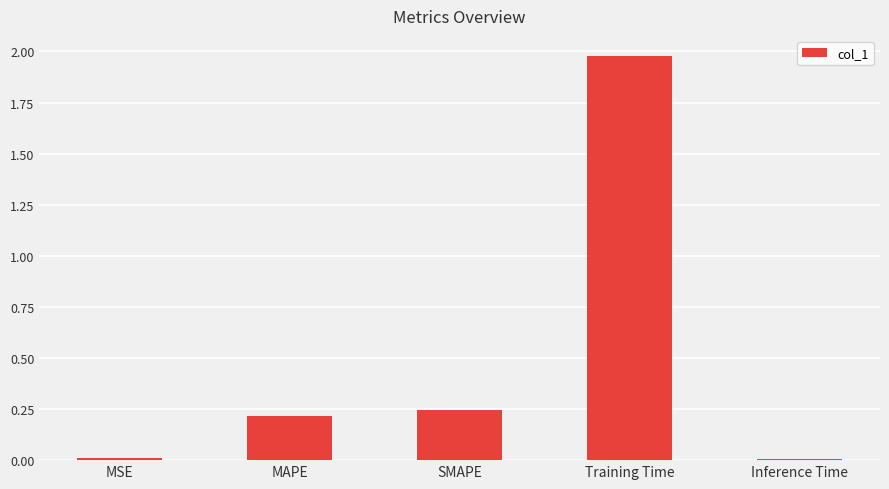

At which category does the chart reach its peak across all series?

Training Time